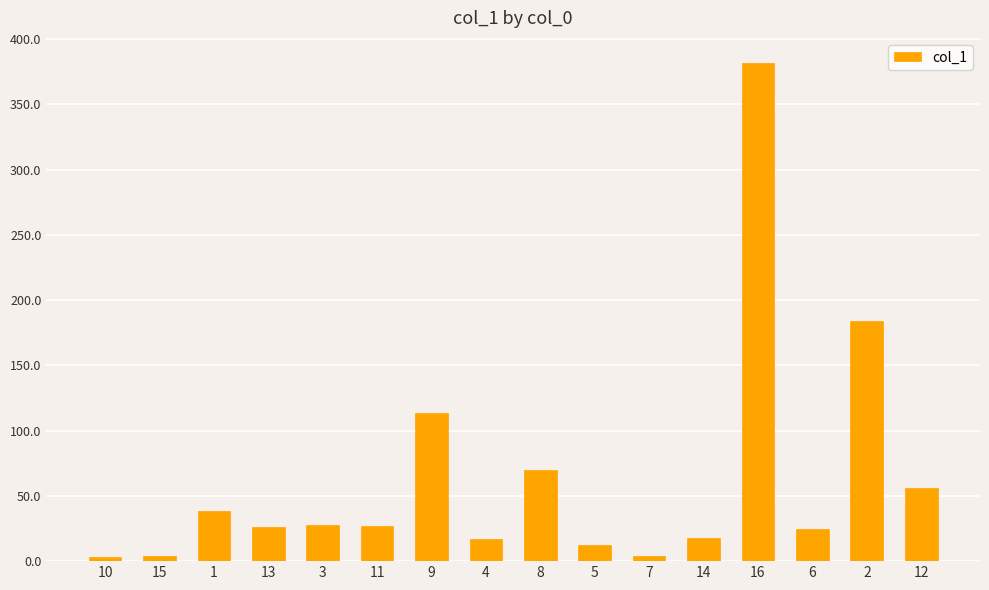

What is the minimum value shown in the chart?

2.9